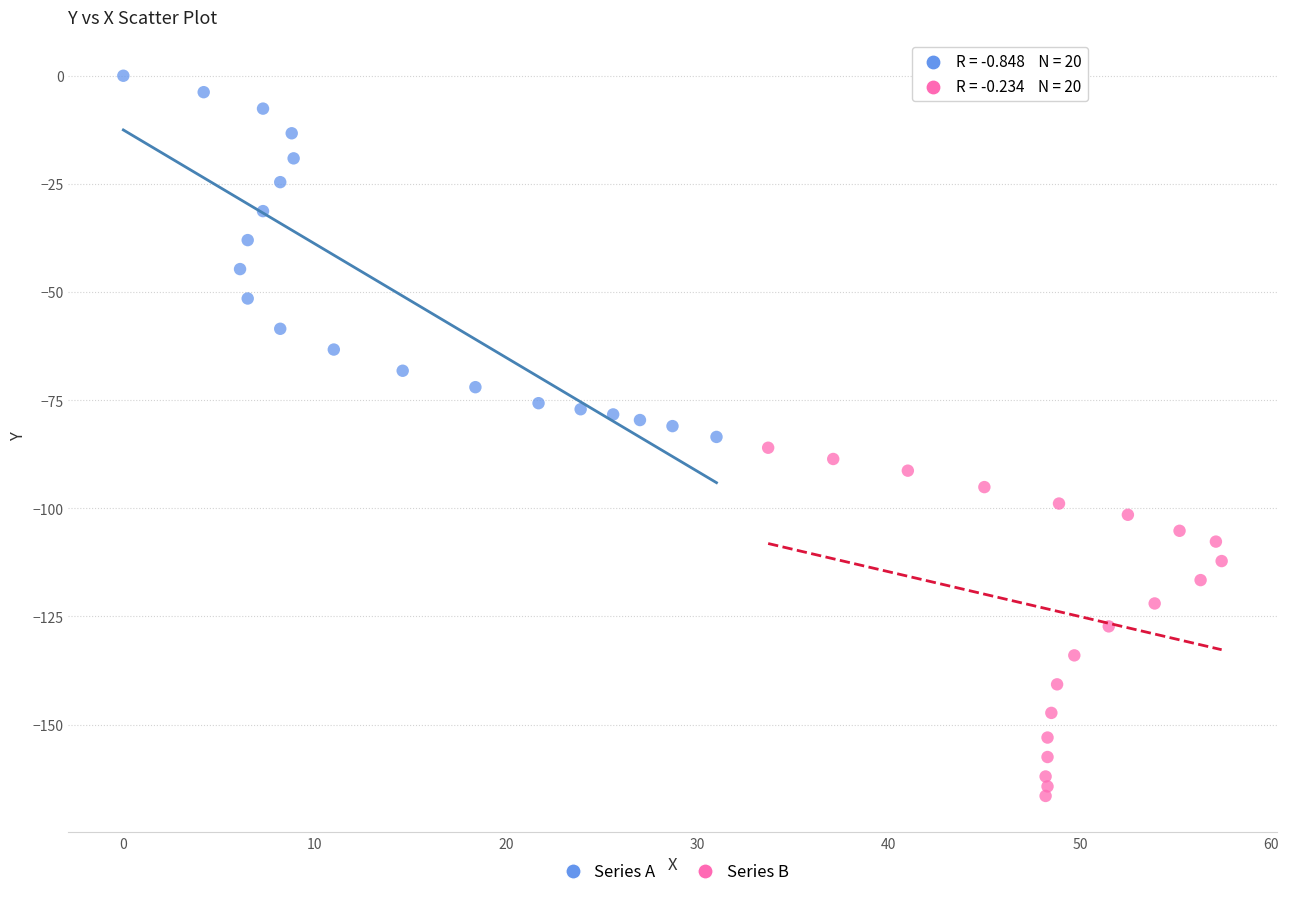

Which series reaches the maximum Y coordinate?

Series A